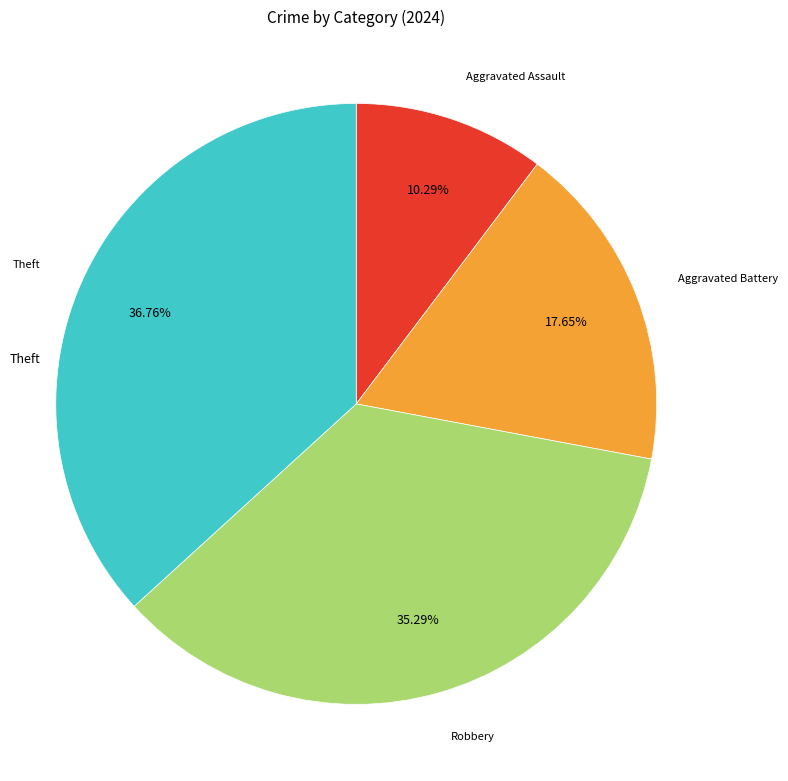

How many segments does this pie chart have?

4